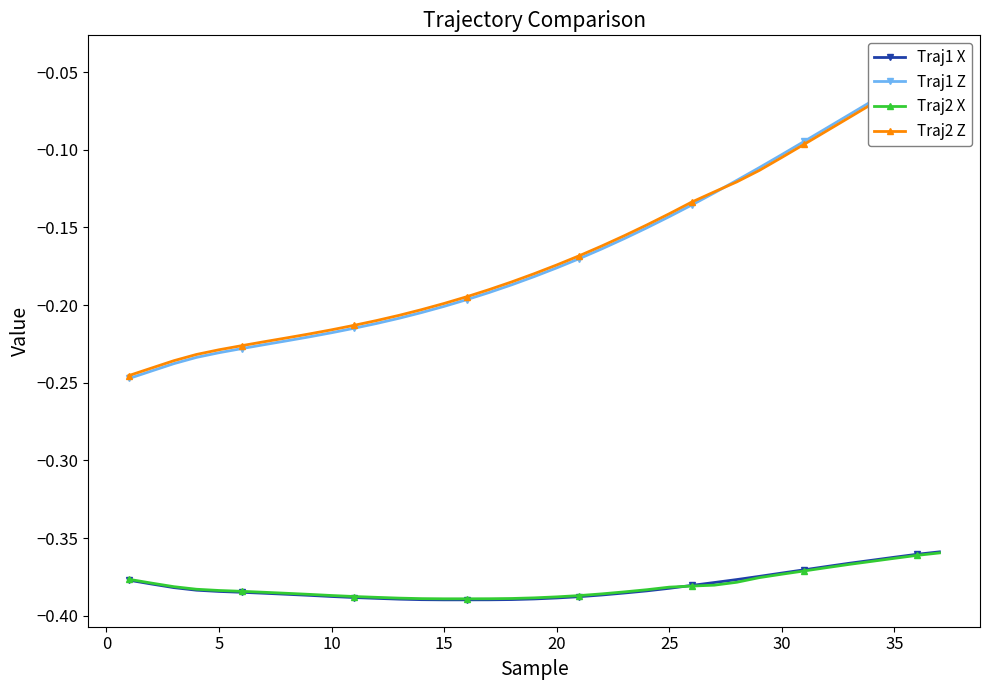

Which series has the largest total across all categories?

Traj2 Z